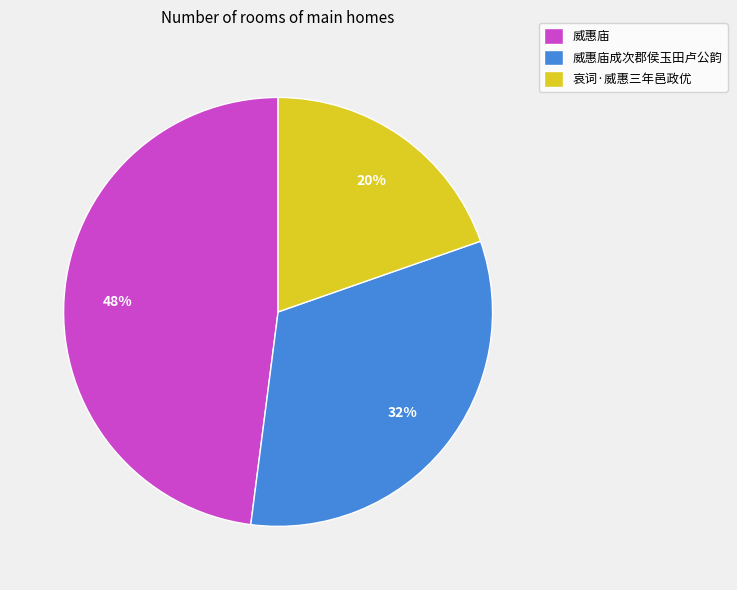

To the nearest percent, what is the average slice percentage?

33%